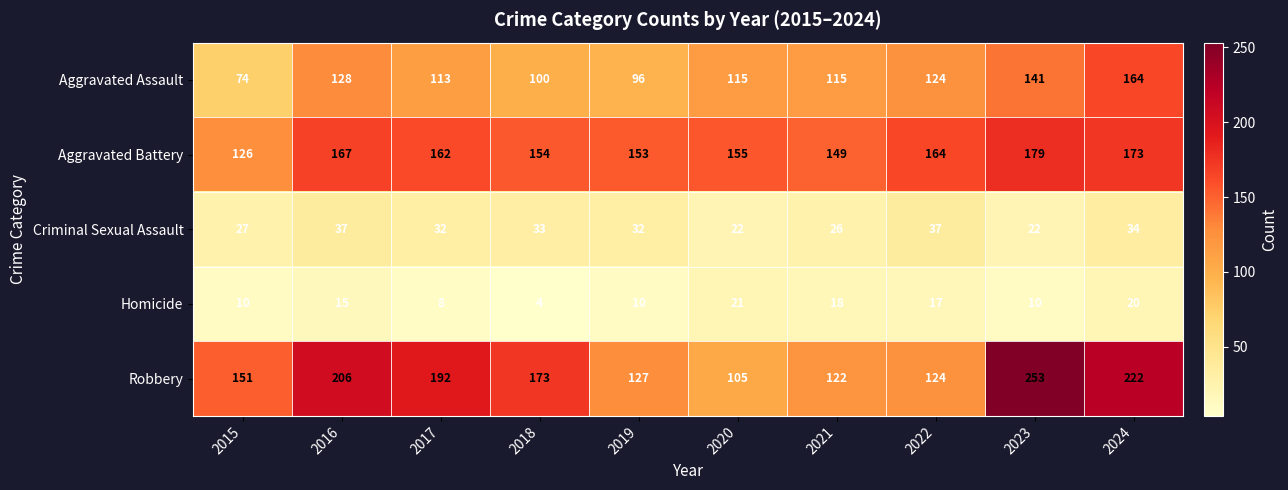

The Aggravated Battery series shows 69 at 2015. True or false?

False